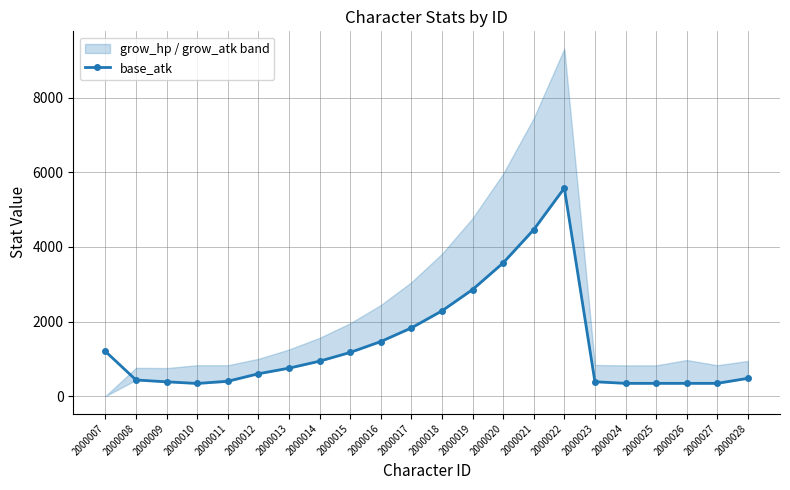

The chart shows a value of 600.0 at 2000012. True or false?

True